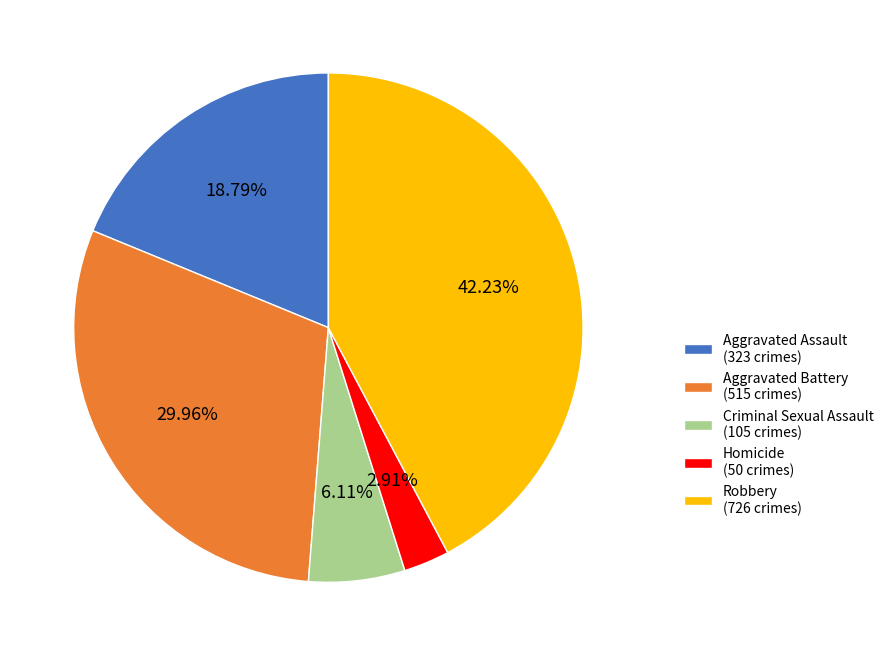

Between Criminal Sexual Assault (105 crimes) and Robbery (726 crimes), which is larger?

Robbery (726 crimes)